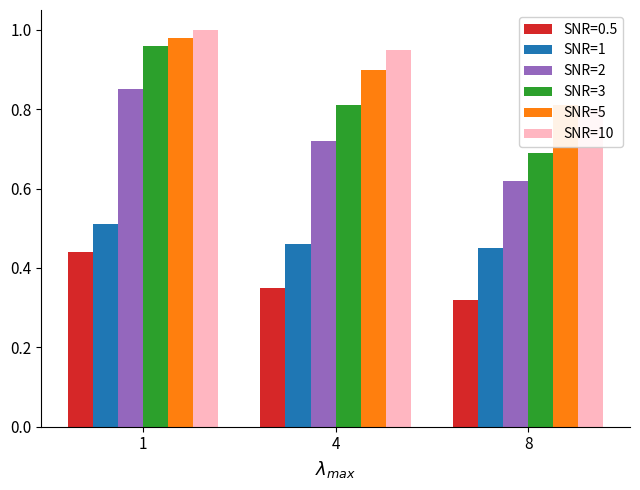

Is it true that SNR=1 equals 0.5 at 8?

True